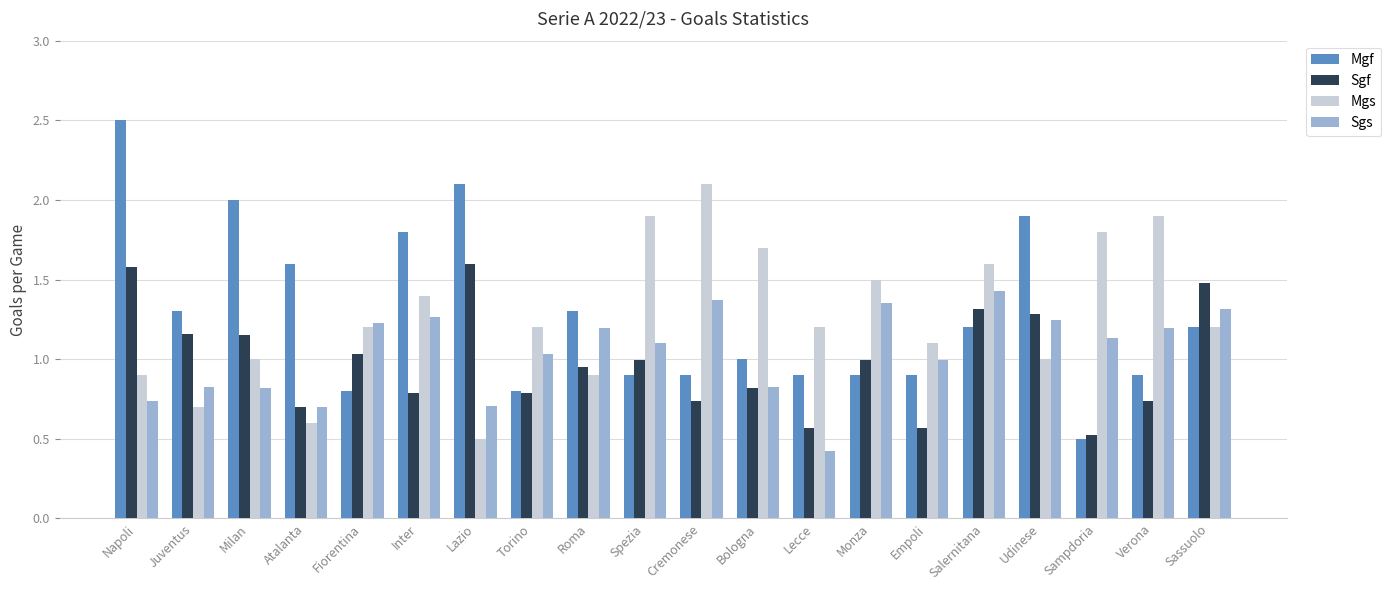

Rank the series by their maximum value, from lowest to highest.

Sgs, Sgf, Mgs, Mgf